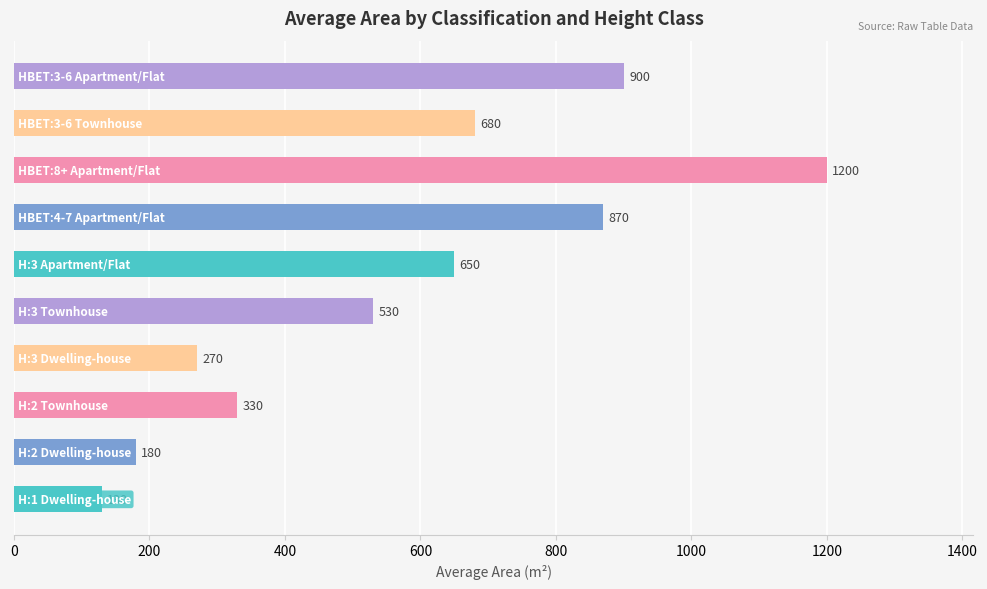

Reading bottom to top, list all the values displayed in this chart.

130	180	330	270	530	650	870	1200	680	900